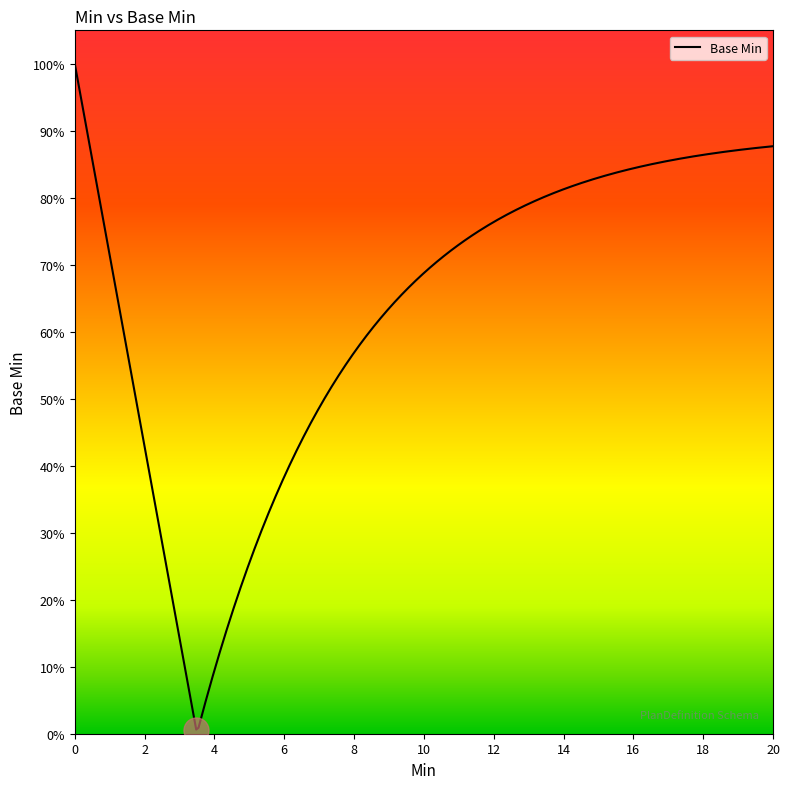

Count the values in the range 0 to 1.

20